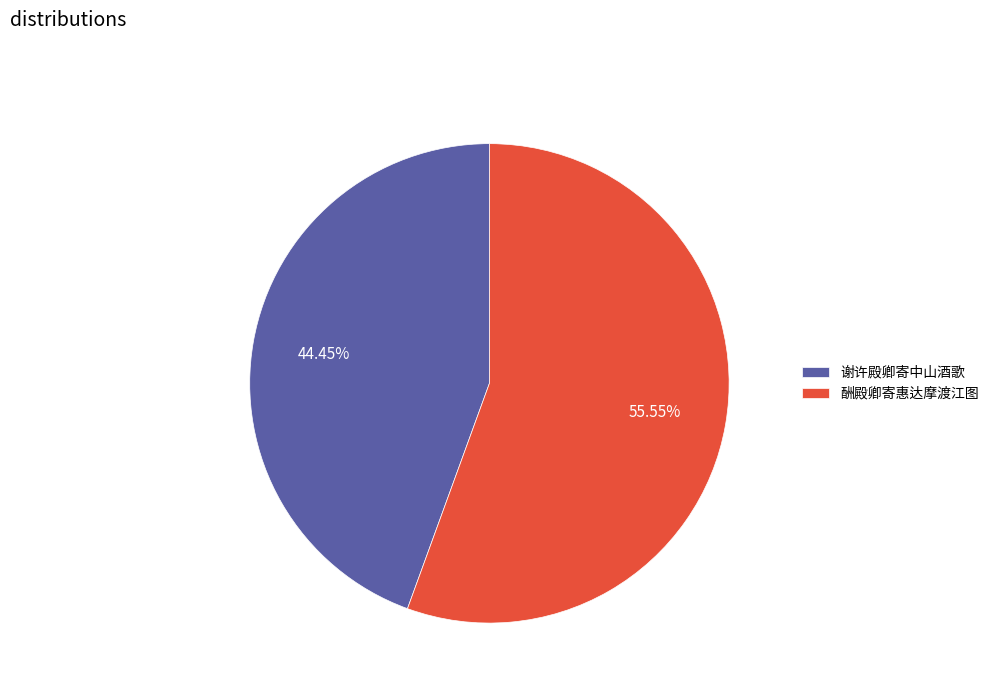

Approximately how many times larger is the value at 谢许殿卿寄中山酒歌 compared to 酬殿卿寄惠达摩渡江图?

0.8